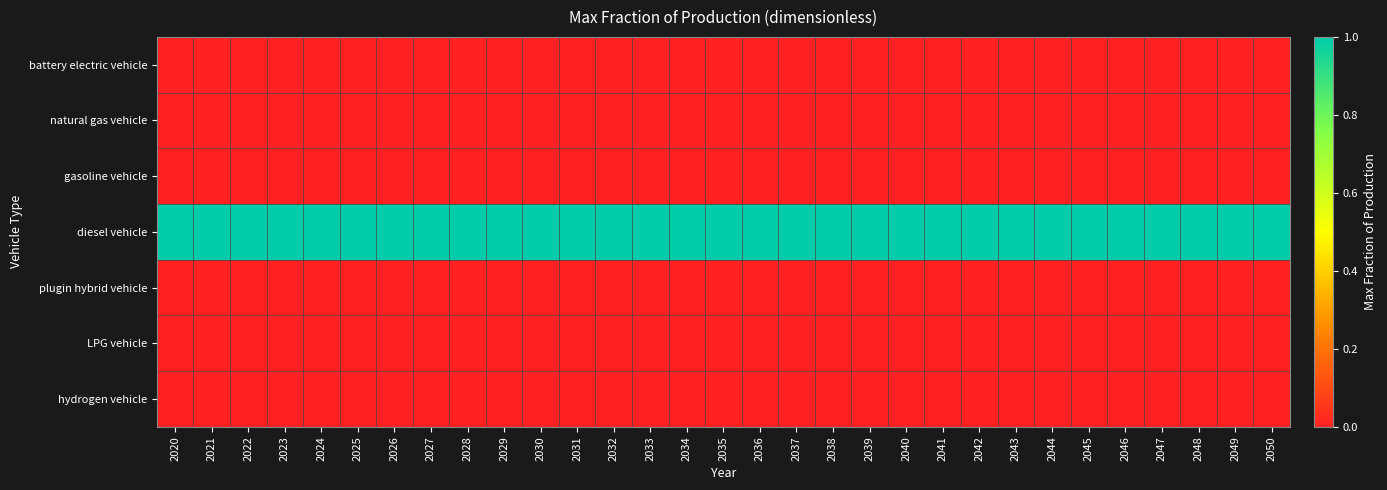

Count the number of data series in this chart.

7